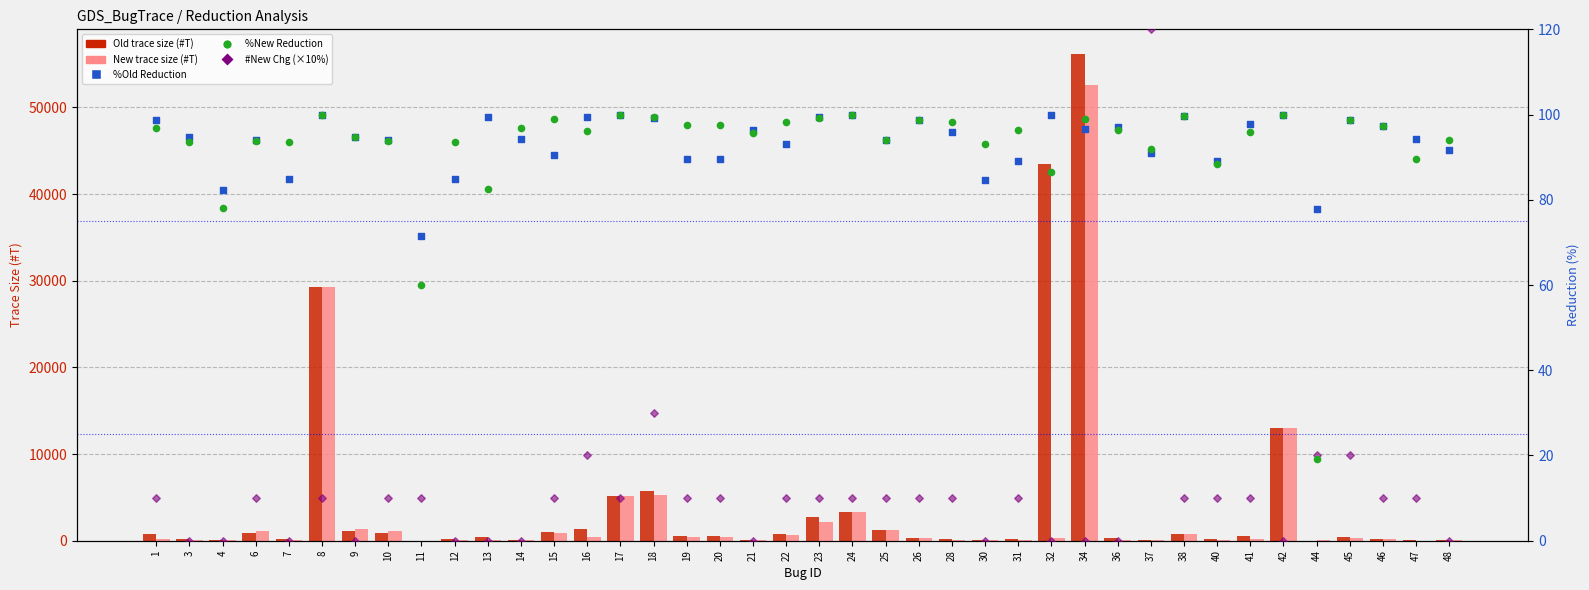

Which series contains the lowest Y value?

#New Chg (×10%)